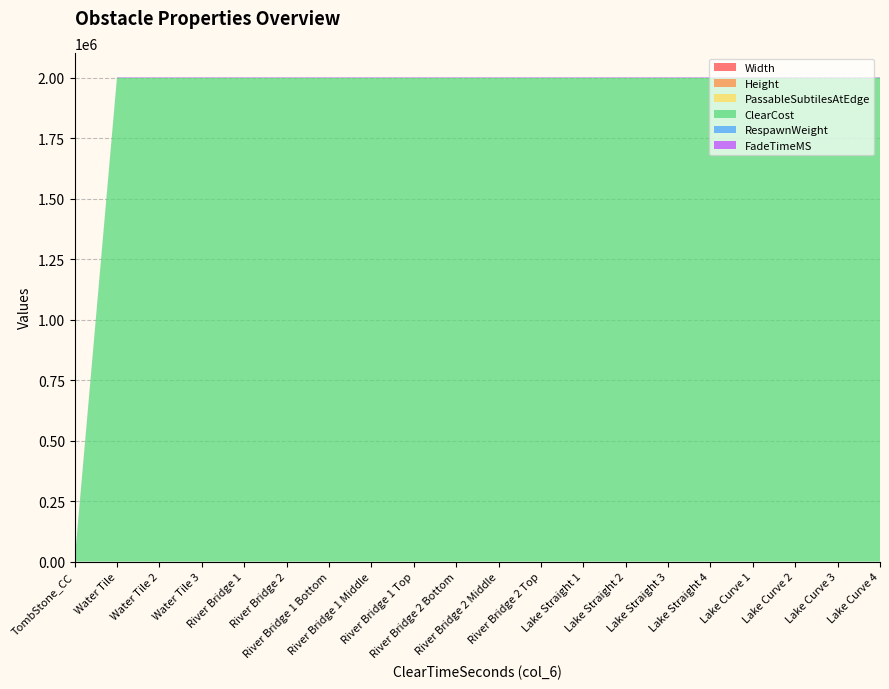

Reading left to right, what are all the values shown in this chart?

Width: 1	1	2	3	1	1	1	1	1	1	1	1	1	1	1	1	1	1	1	1
Height: 1	1	2	3	1	1	1	1	1	1	1	1	1	1	1	1	1	1	1	1
PassableSubtilesAtEdge: 1	0	0	0	1	1	1	1	1	1	1	1	0	0	0	0	0	0	0	0
ClearCost: 0	2000000	2000000	2000000	2000000	2000000	2000000	2000000	2000000	2000000	2000000	2000000	2000000	2000000	2000000	2000000	2000000	2000000	2000000	2000000
RespawnWeight: 0	20	20	20	20	20	20	20	20	20	20	20	20	20	20	20	20	20	20	20
FadeTimeMS: 2000	2000	2000	2000	2000	2000	2000	2000	2000	2000	2000	2000	2000	2000	2000	2000	2000	2000	2000	2000